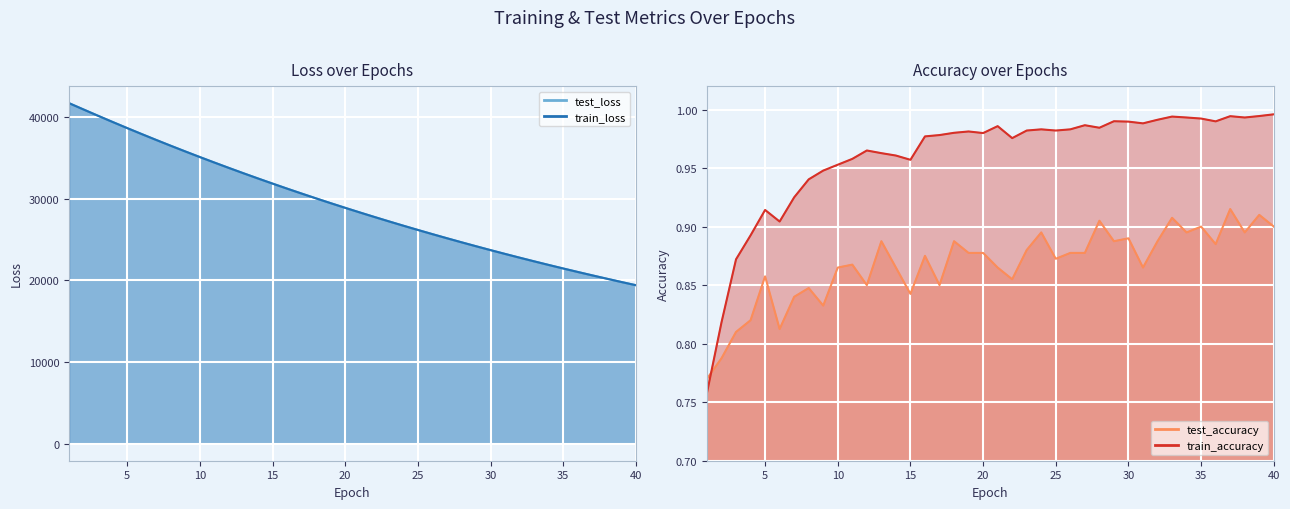

True or false: test_accuracy has more than 1 points higher than both neighbors.

True